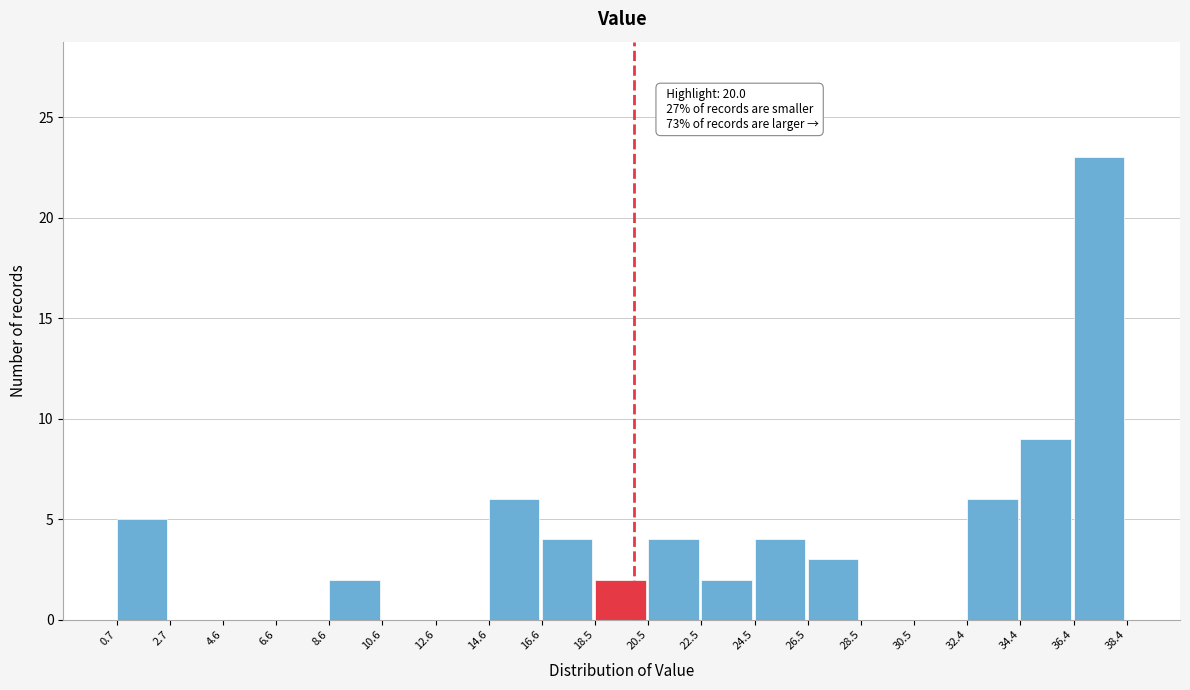

Over which range of the x-axis is the bar tallest?

36.4 to 38.4